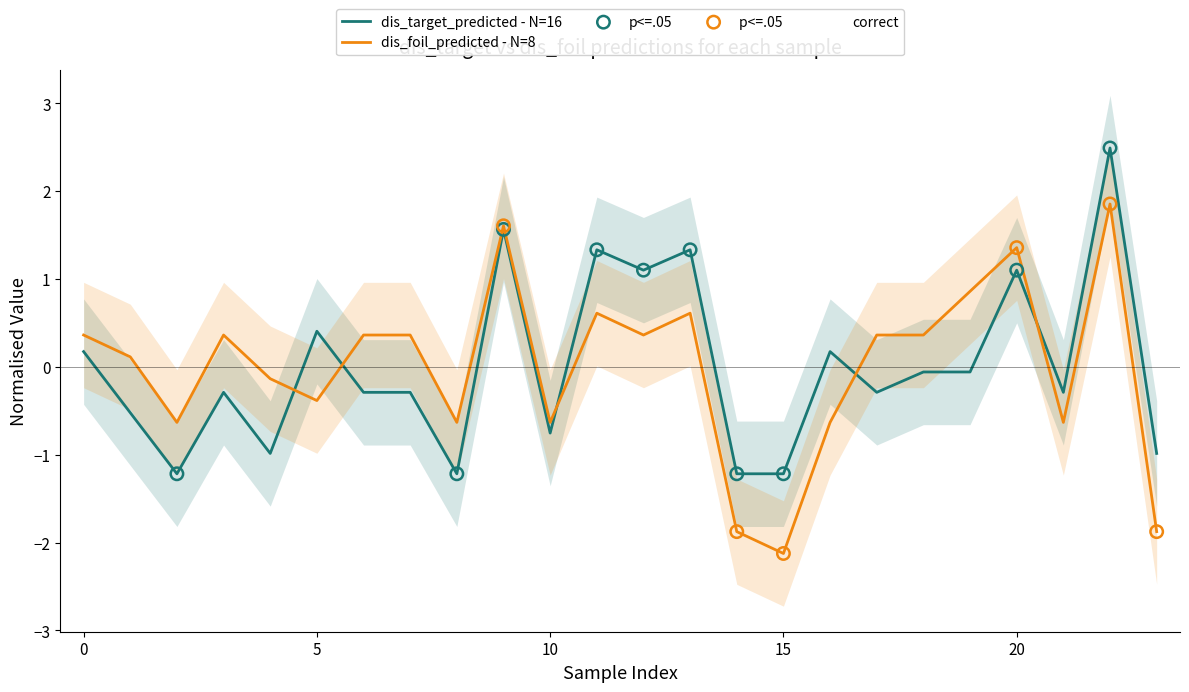

Which series has the largest Y range (max minus min)?

dis_foil_predicted